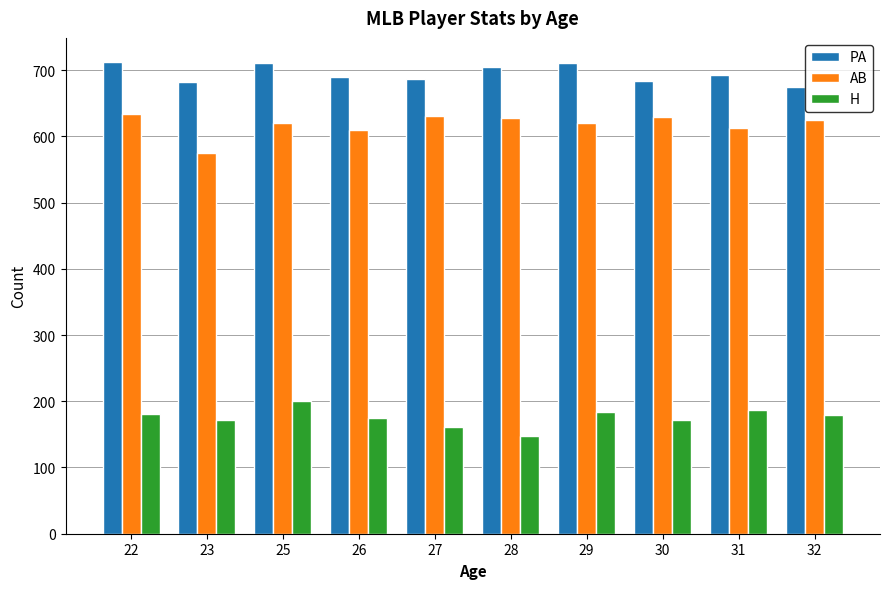

What is the approximate value of PA at 28?

704